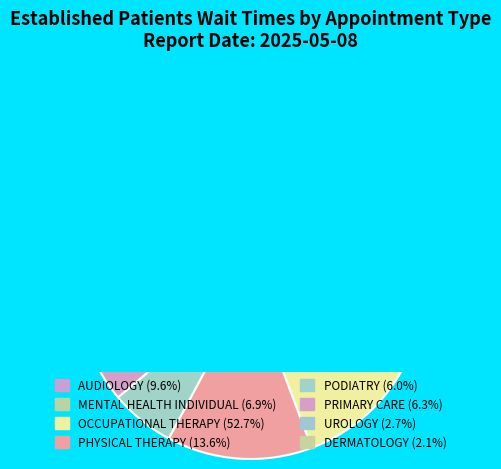

What is the change in value from AUDIOLOGY to OCCUPATIONAL THERAPY?

+14.3